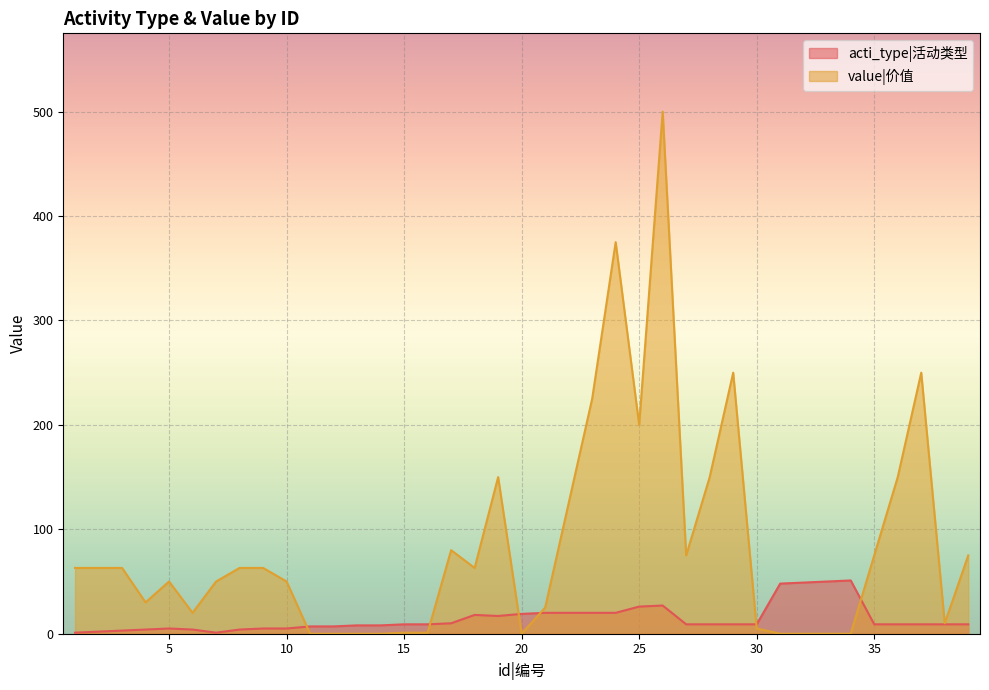

What is the highest value of the acti_type series?

51